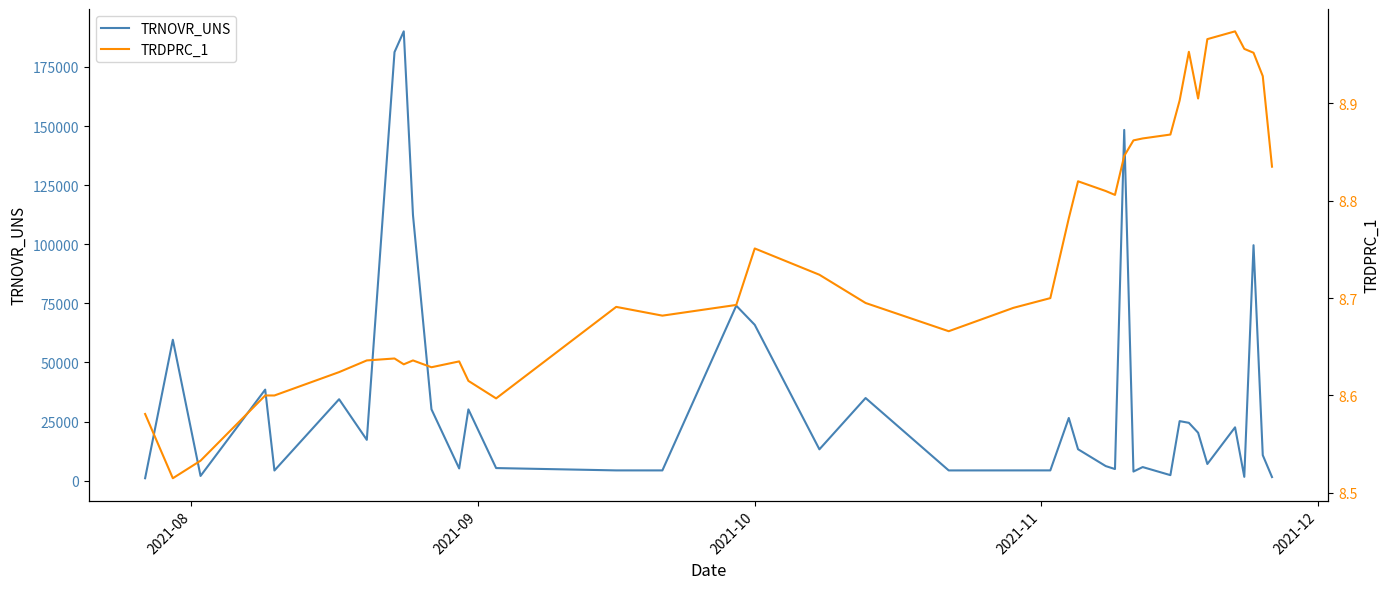

True or false: TRNOVR_UNS and TRDPRC_1 cross at least once.

False